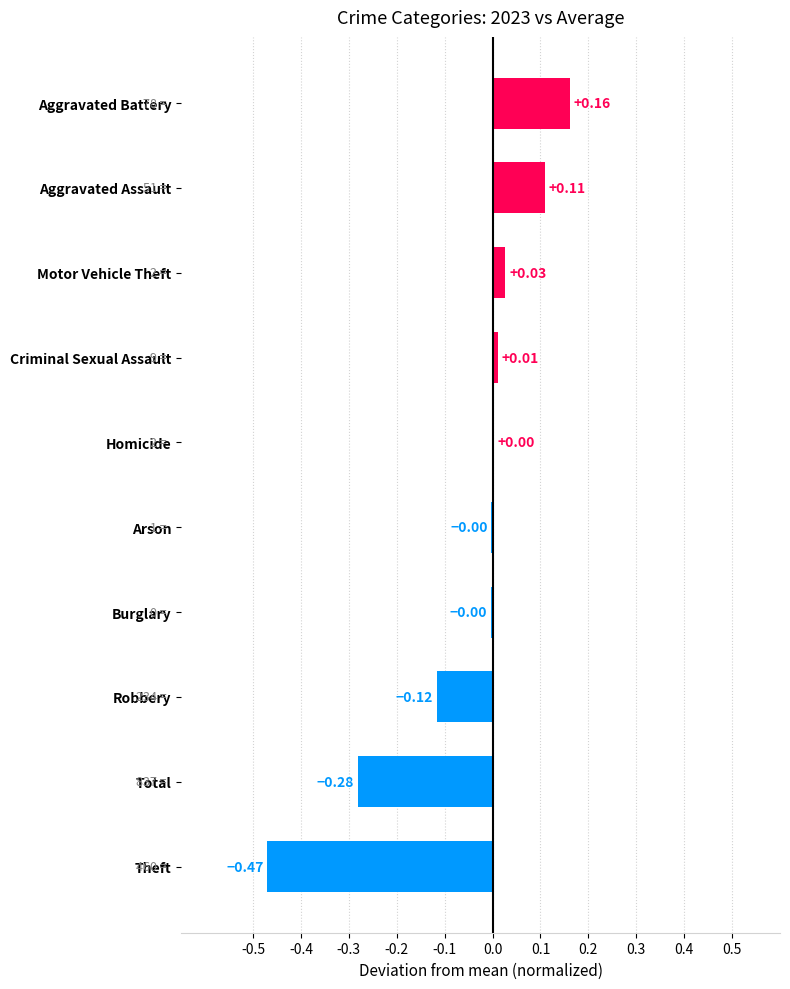

Are the bars horizontal?

Yes